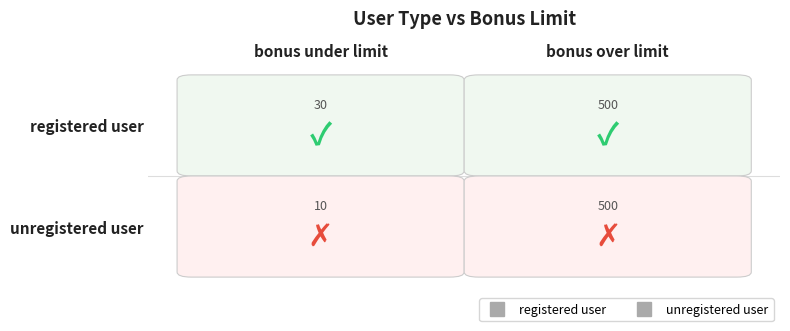

How many distinct data groups are displayed?

2